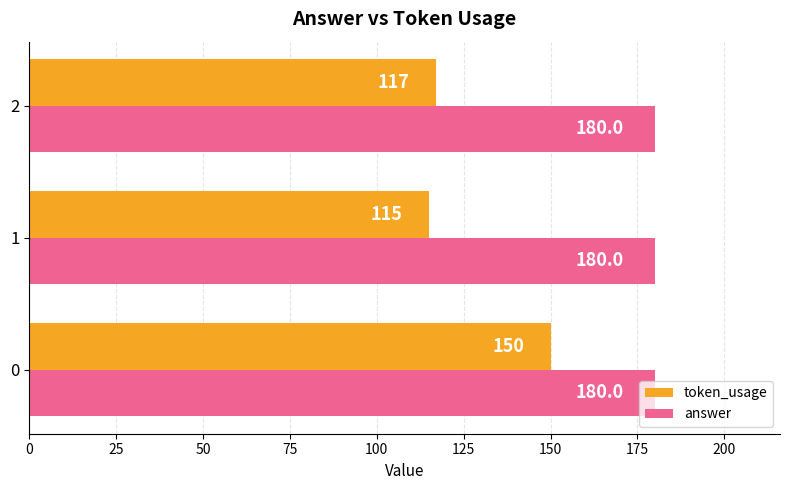

Which series has the largest range (max minus min)?

token_usage